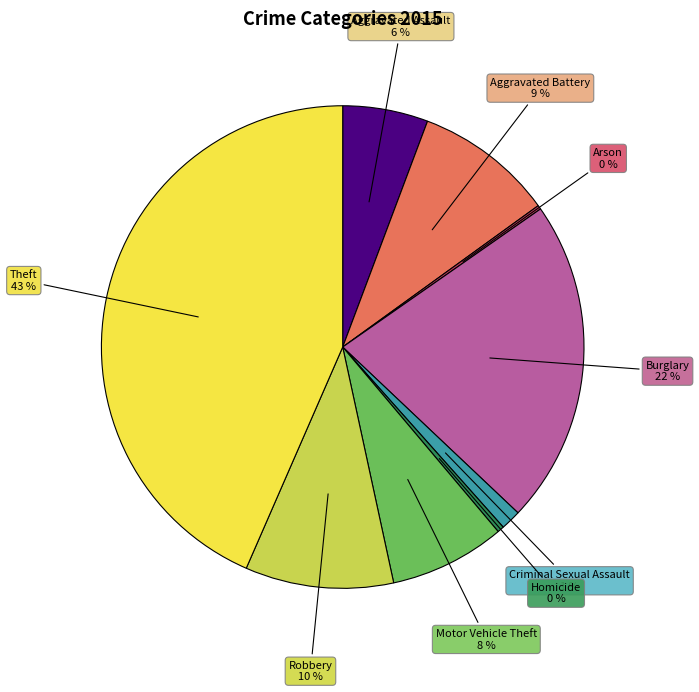

To the nearest percent, what portion does Theft represent?

43%